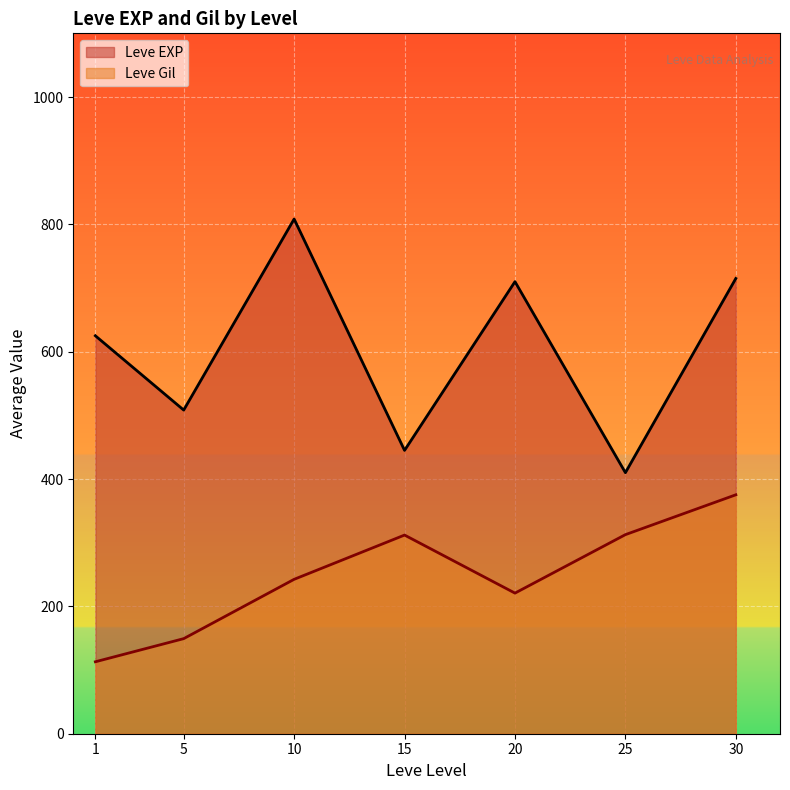

Rank the series at 20 from lowest to highest value.

Leve Gil, Leve EXP